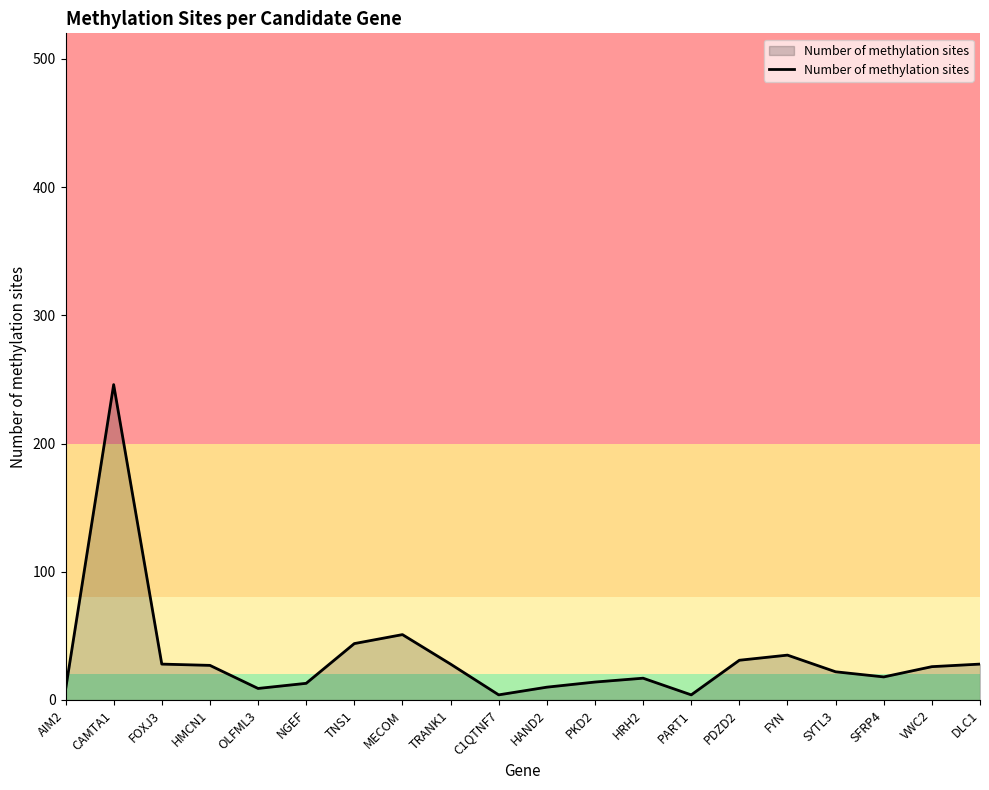

What is the difference between the maximum and minimum values?

242